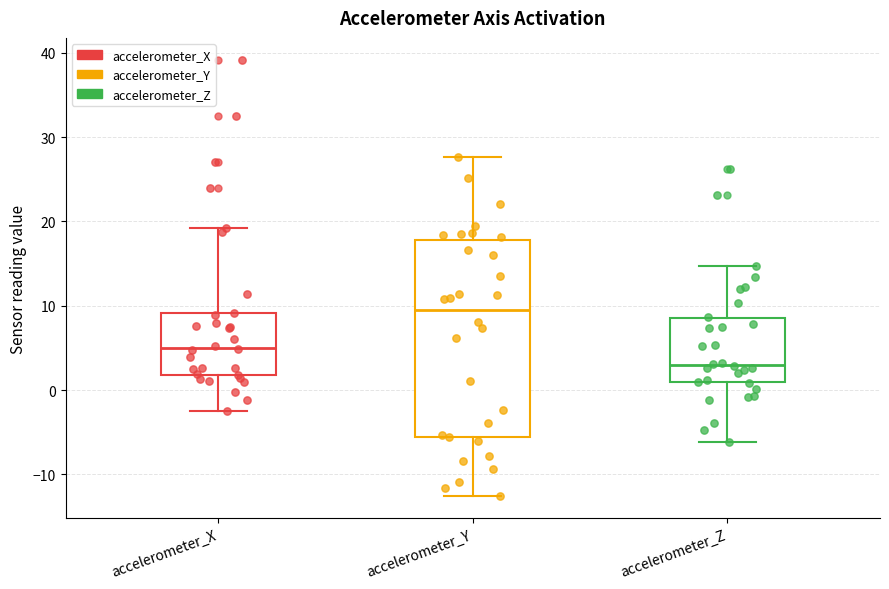

Which box has the lowest median line?

accelerometer_Z